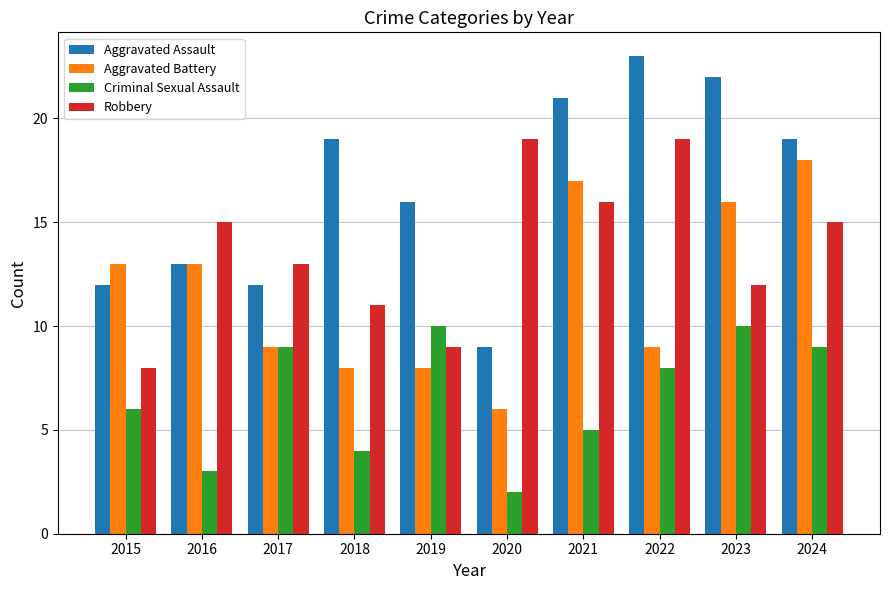

Rank the series by their average value, from highest to lowest.

Aggravated Assault, Robbery, Aggravated Battery, Criminal Sexual Assault